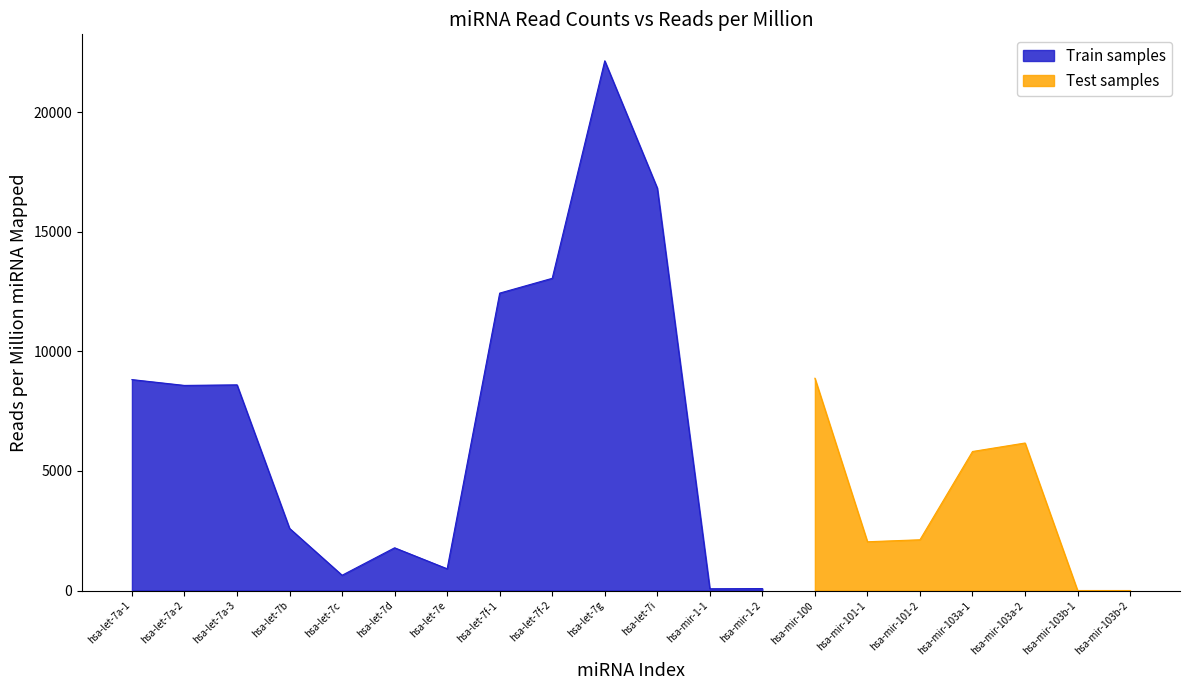

What is the difference between the maximum and minimum values?

22150.9